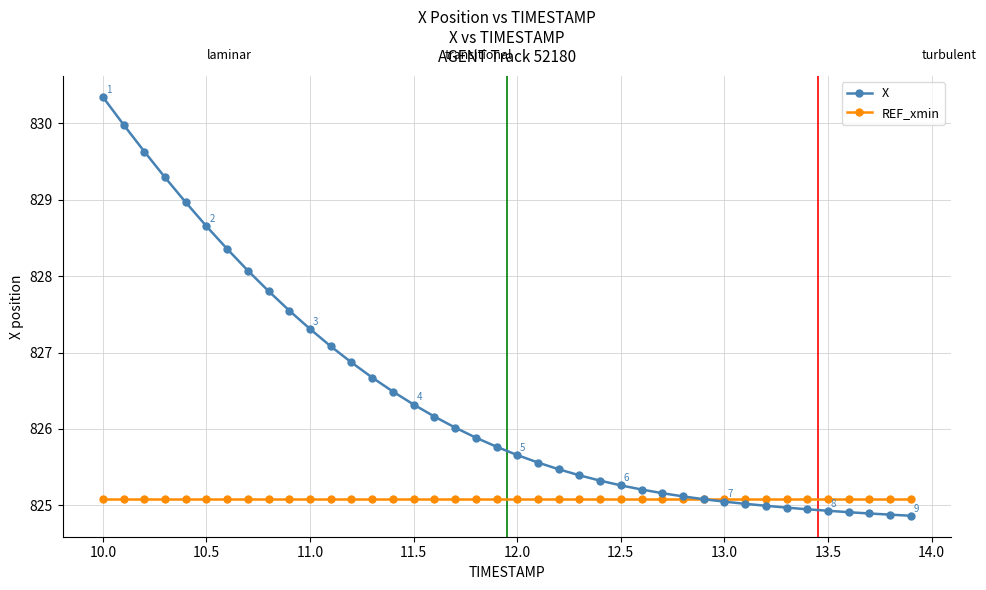

Which series has the largest total across all categories?

X